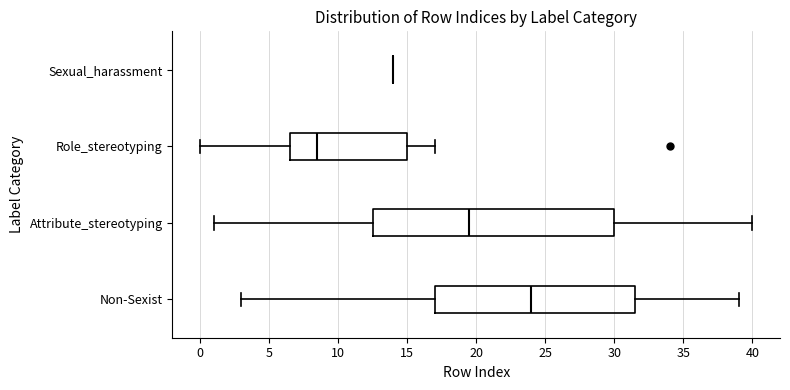

Comparing the boxes themselves (not the whiskers), which one is the widest?

Attribute_stereotyping